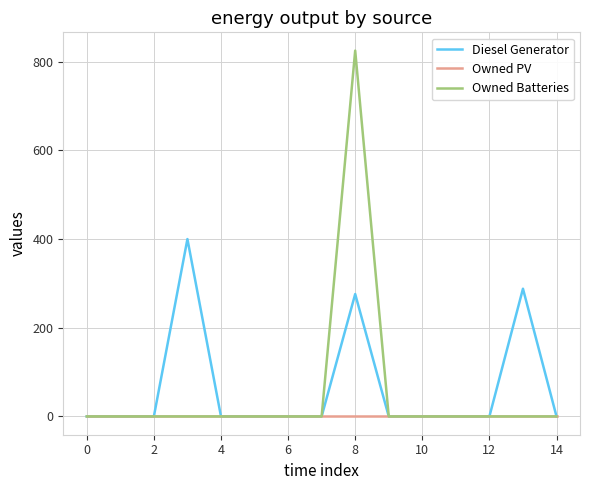

Which series has the widest spread of values?

Owned Batteries